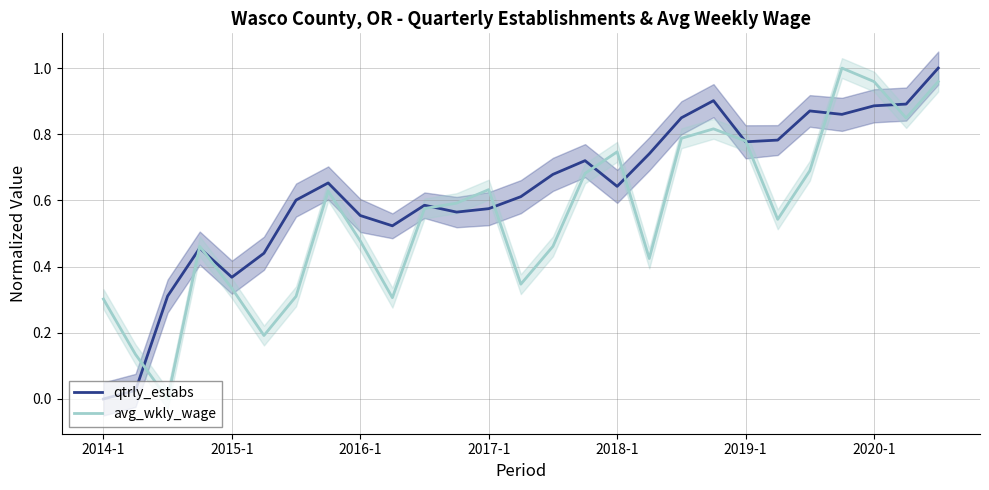

What is the total value across all series at 17?

1.2